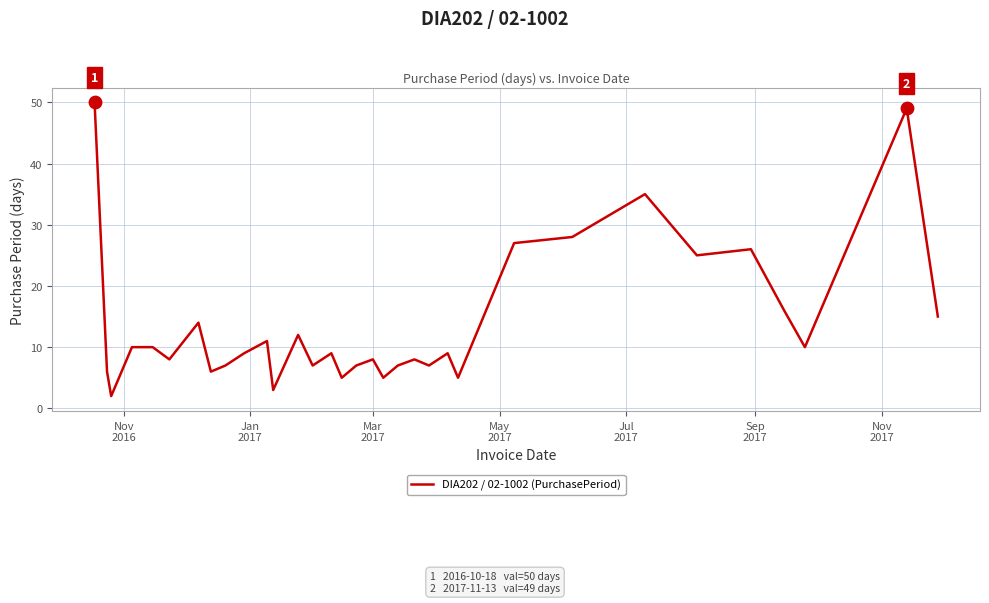

What is the maximum value shown in the chart?

50